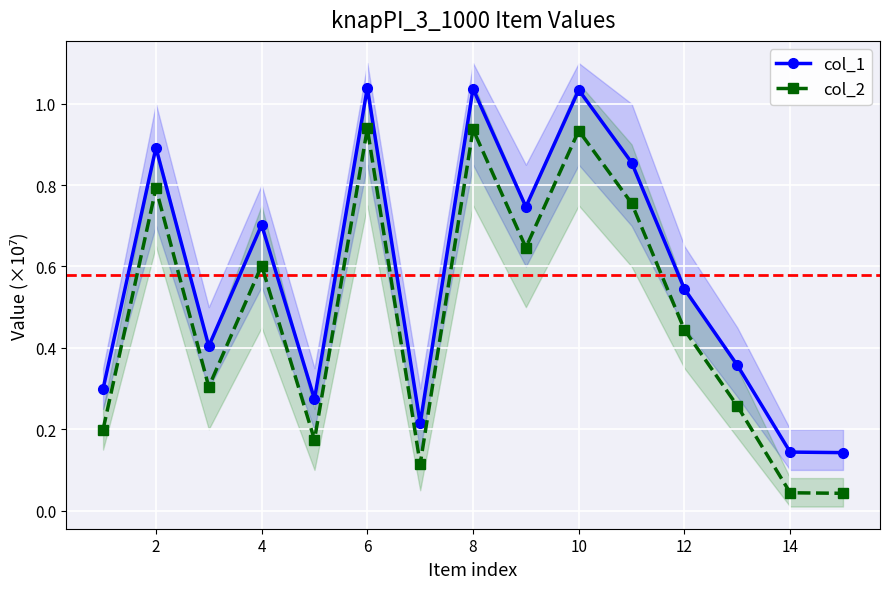

Is it true that col_2 equals 0.7 at 8?

False